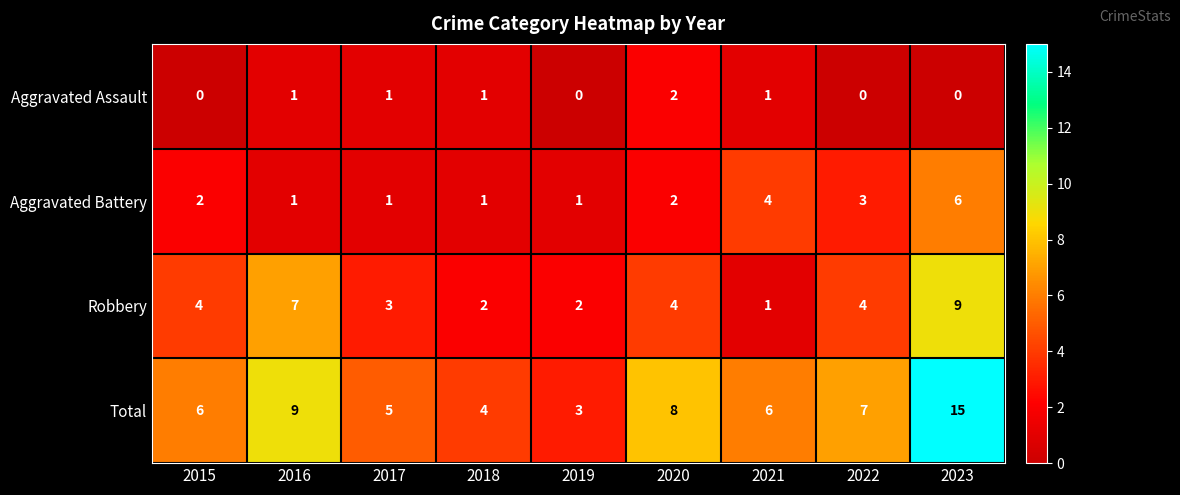

What is the sum of all Total values?

63